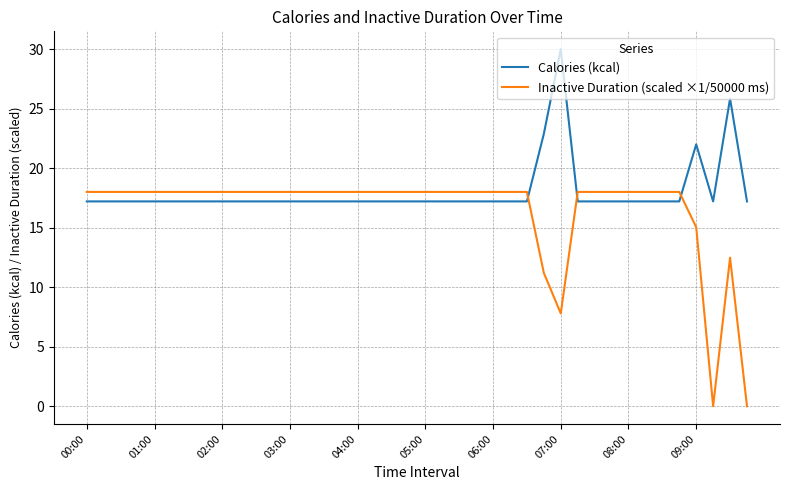

What are all the series names shown in the legend?

Calories (kcal), Inactive Duration (scaled ×1/50000 ms)